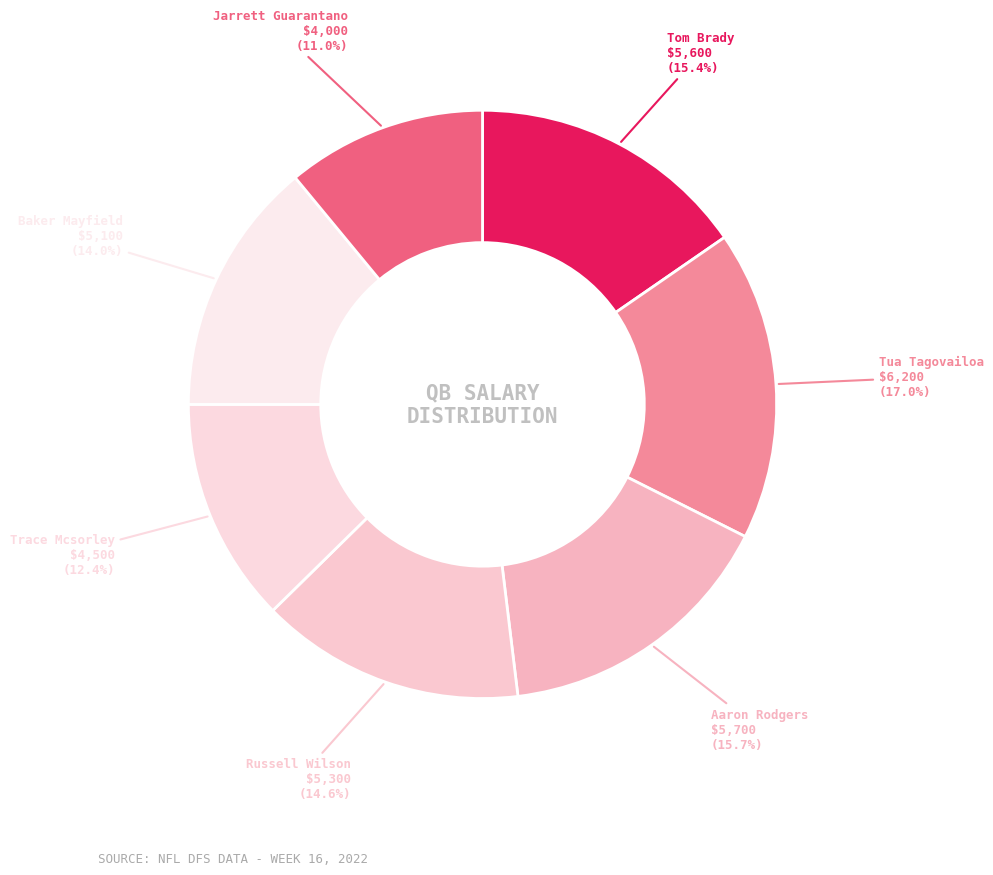

What percentage is the Baker Mayfield slice, to the nearest percent?

14%